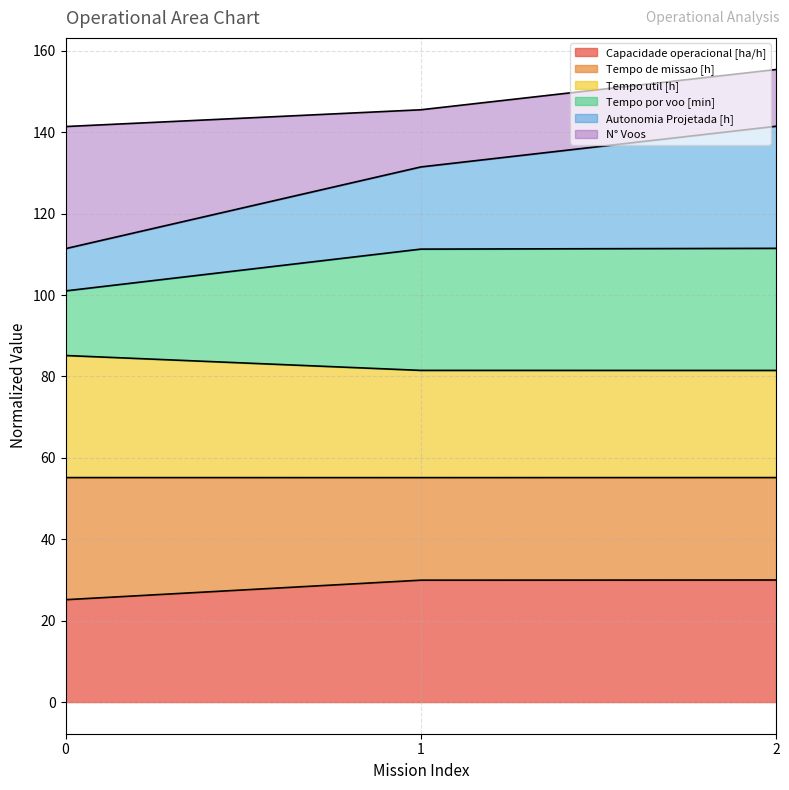

What is the total value across all series at 2?

155.4